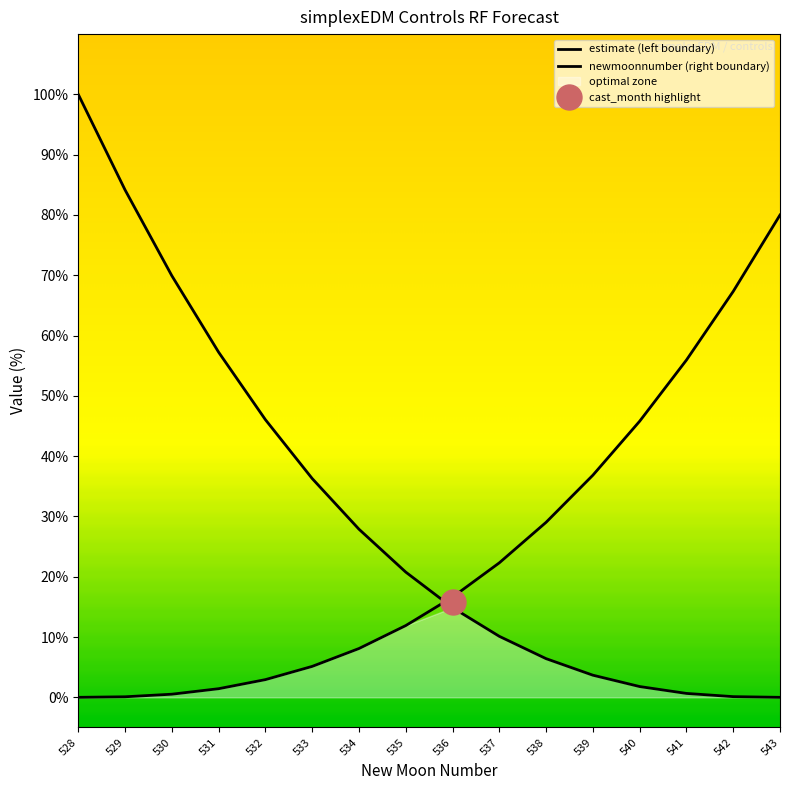

True or false: newmoonnumber (right boundary) and estimate (left boundary) intersect in this chart.

True